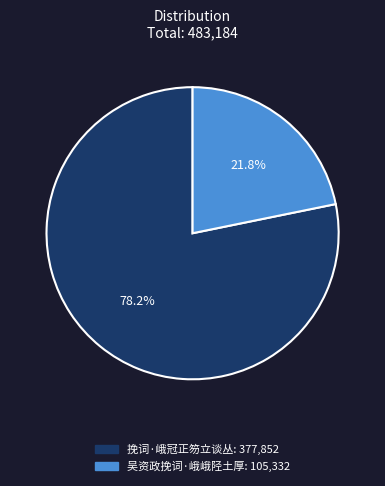

What is the ratio of the value at 吴资政挽词·峨峨陉土厚 to the value at 挽词·峨冠正笏立谈丛?

0.3